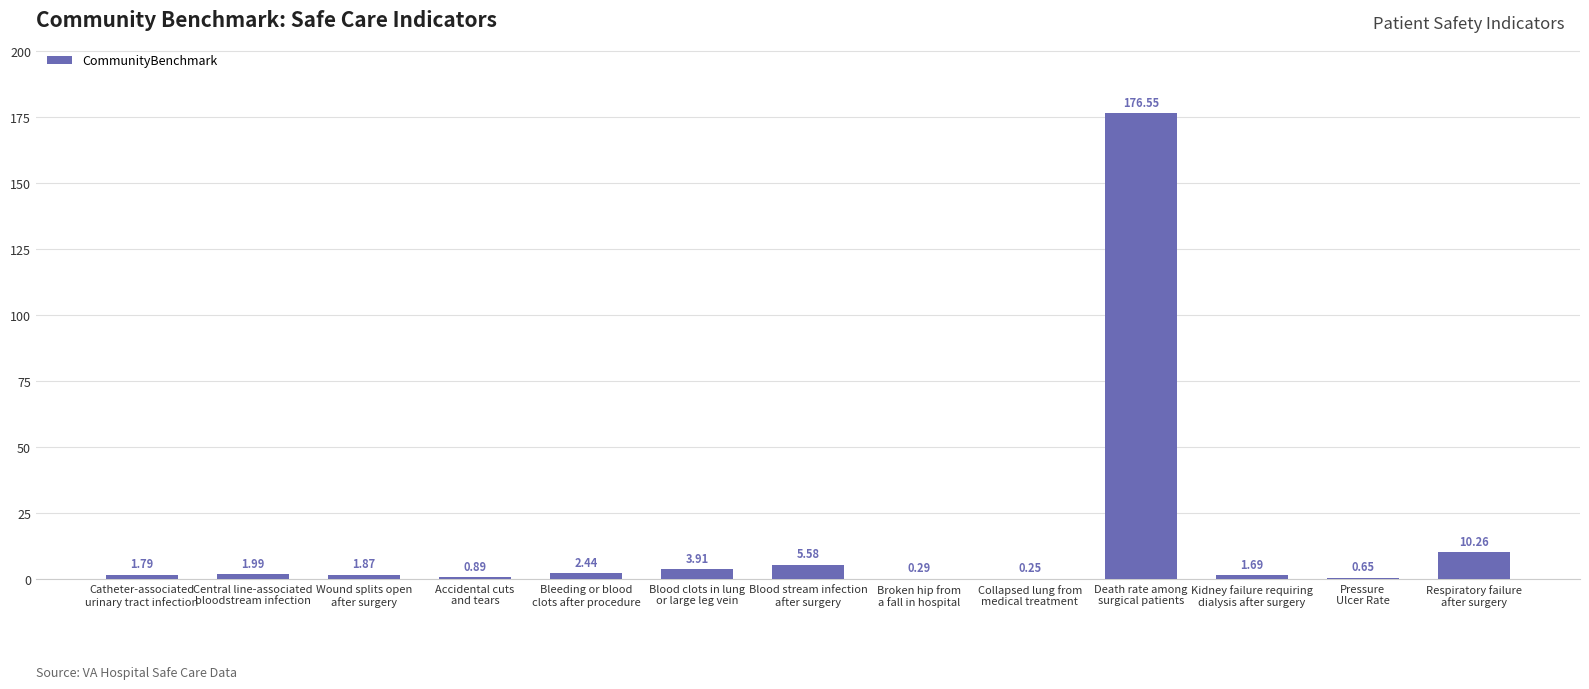

What is the sum of all values?

208.2